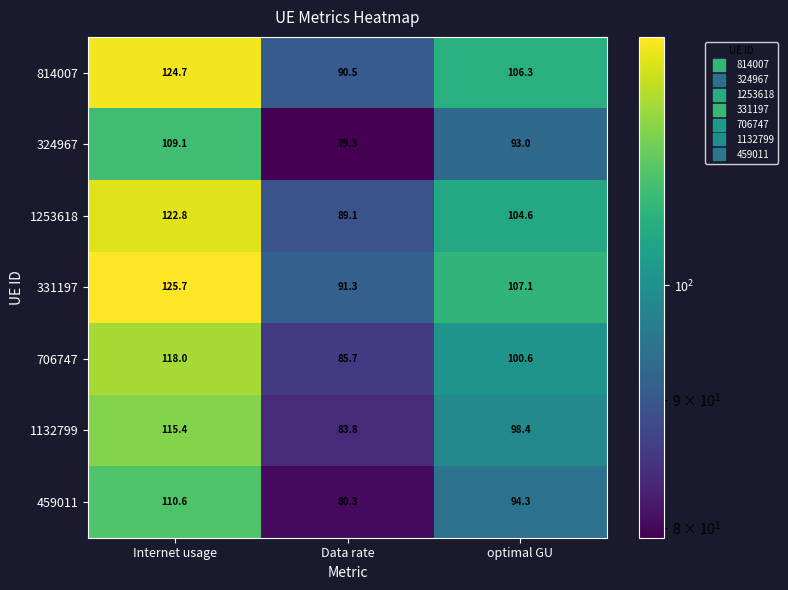

Is it true that 814007 equals 160.7 at Data rate?

False